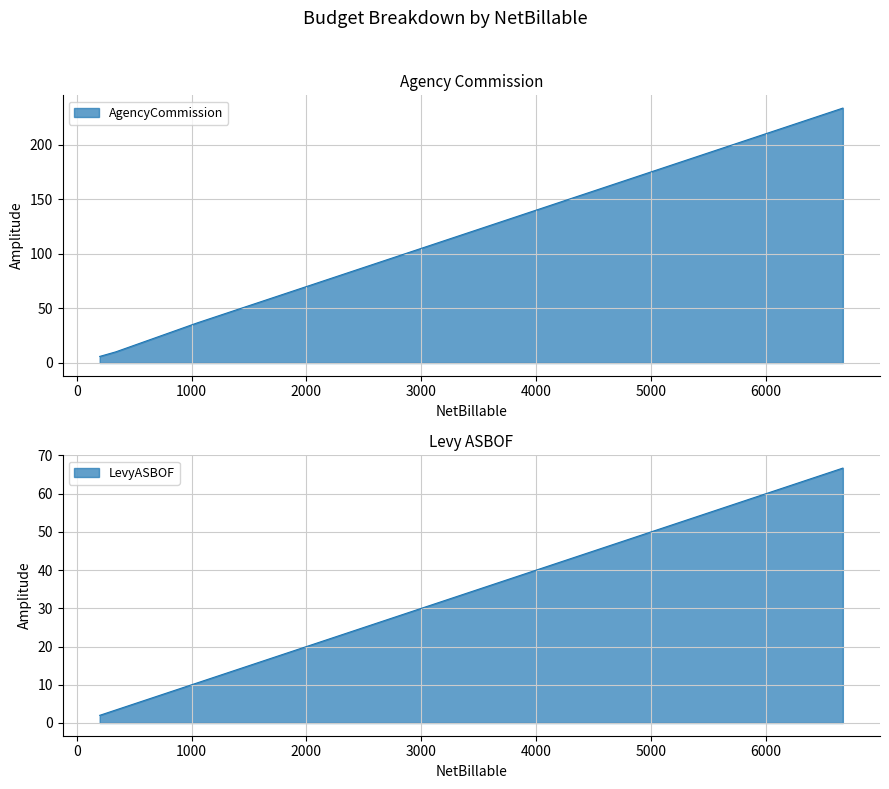

What is the sum of the LevyASBOF values at 11 and 8?

60.8